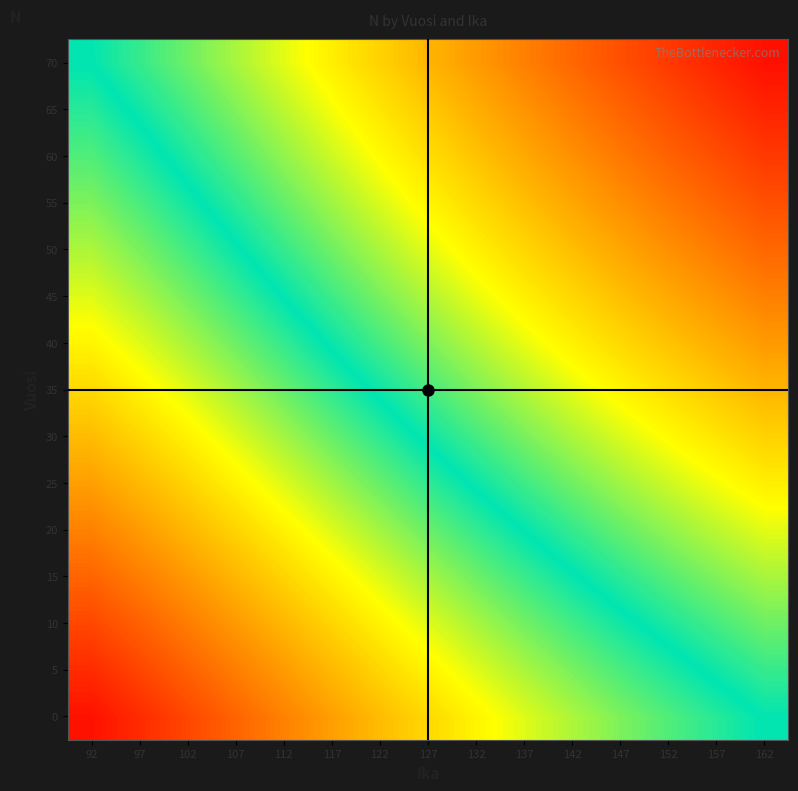

What is the difference between the highest and lowest values at 102?

190.5